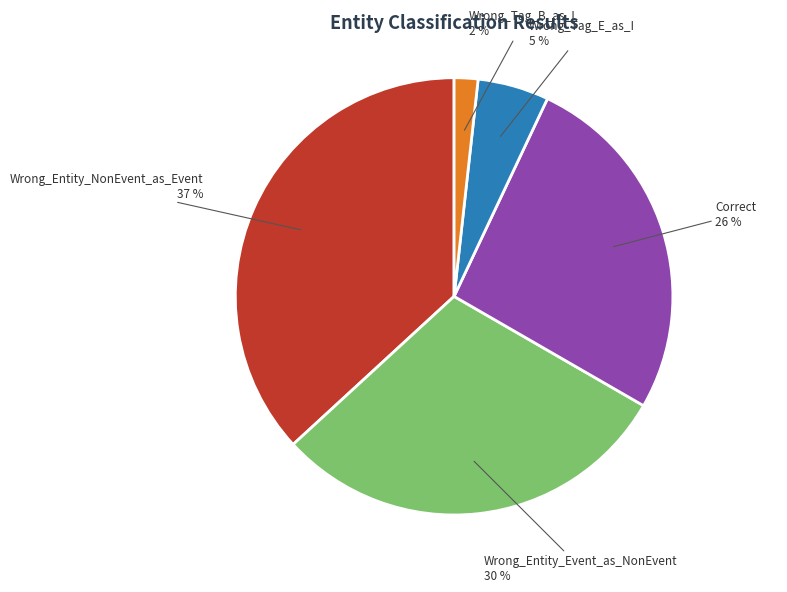

Is there a majority slice in this chart?

No